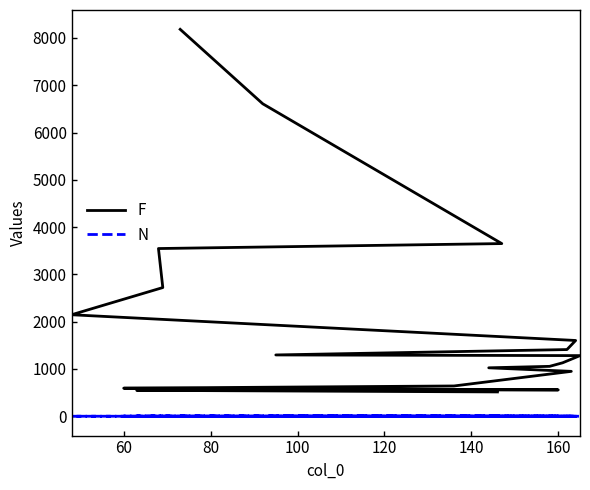

Reading left to right, transcribe all the data shown in this chart.

F: 8182	6608	3652	3547	2722	2147	1603	1411	1297	1283	1131	1056	1025	950	641	594	585	558	549	515
N: 1	2	1	1	1	1	1	1	1	1	1	1	1	1	1	2	1	1	1	1